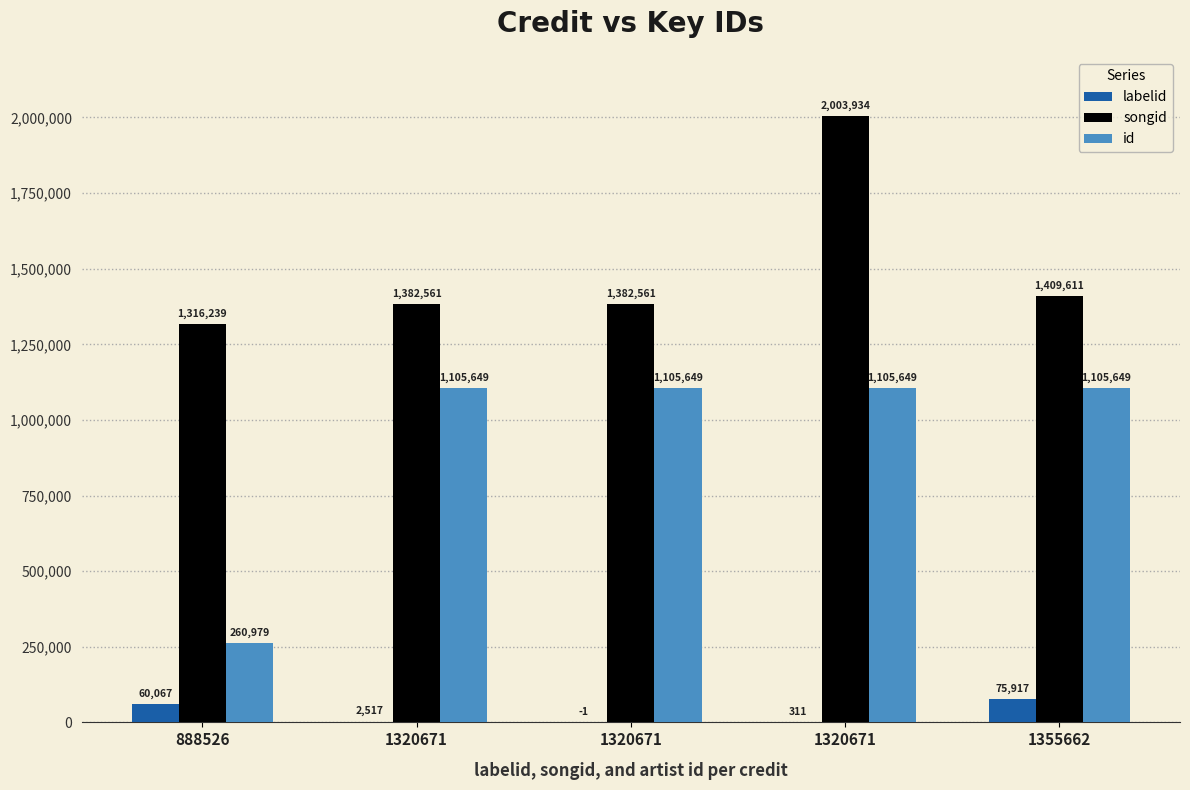

Does the chart contain stacked bars?

No